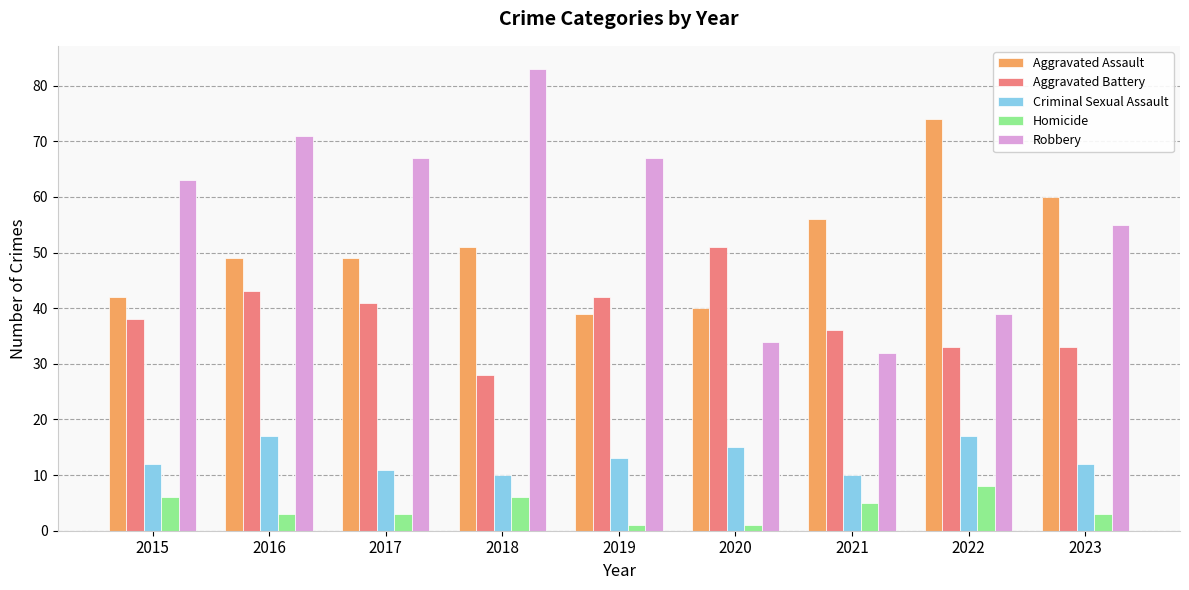

What is the spread (max minus min) of values at 2015?

57